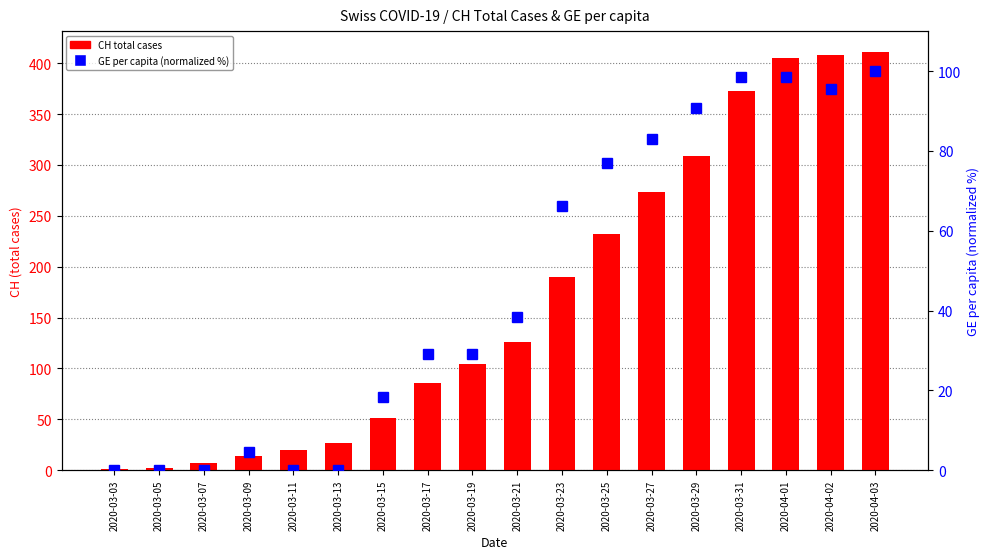

What is the average value of the CH total cases series?

168.8